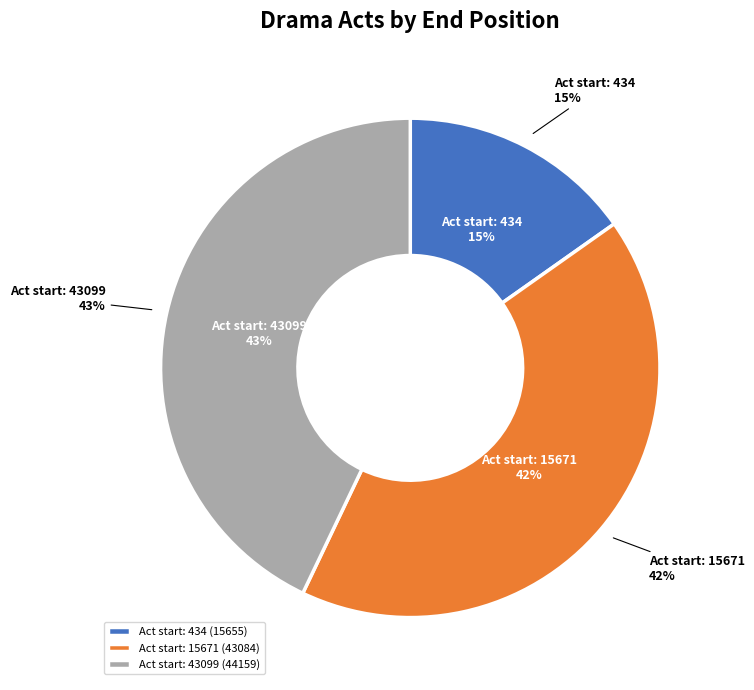

Is 43099 the majority of the pie?

No